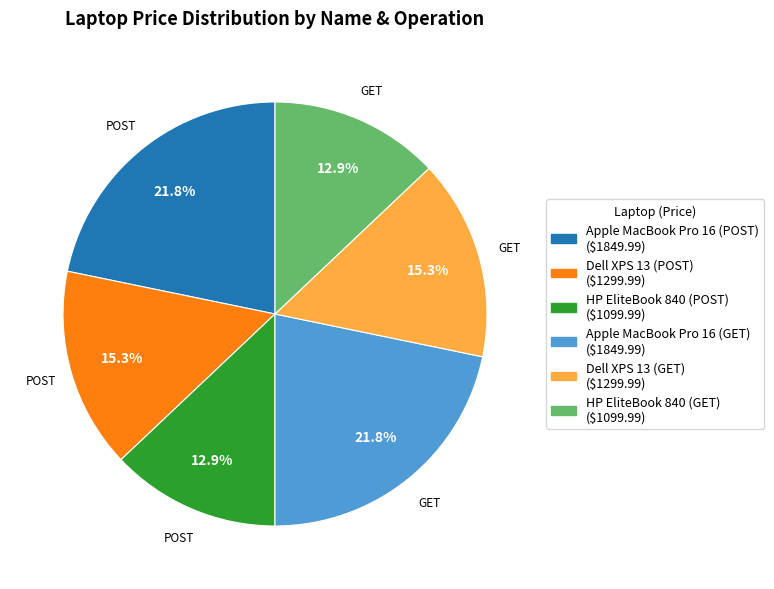

Count the number of slices in the pie.

6